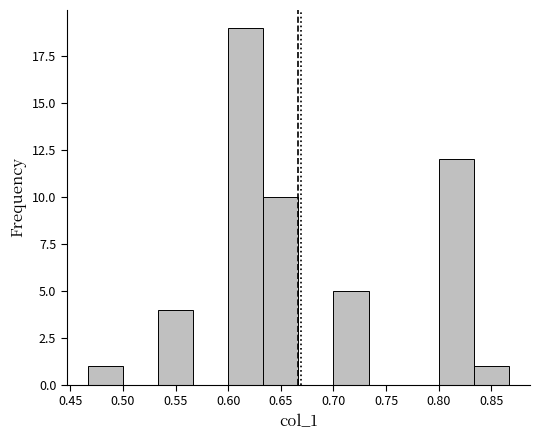

What is the height of the bar covering 0.700 to 0.735 on the x-axis? Neither the bar edges nor the heights are printed on the chart, so give them approximately, as read against the axes.

5